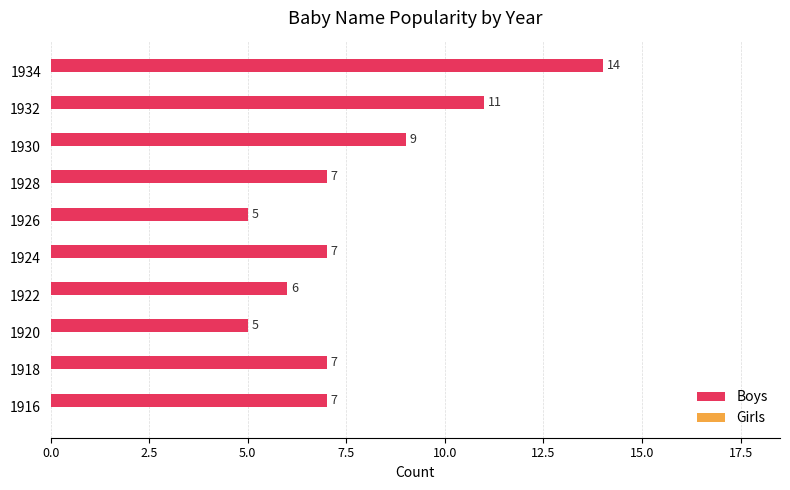

How many bars are there in total?

10